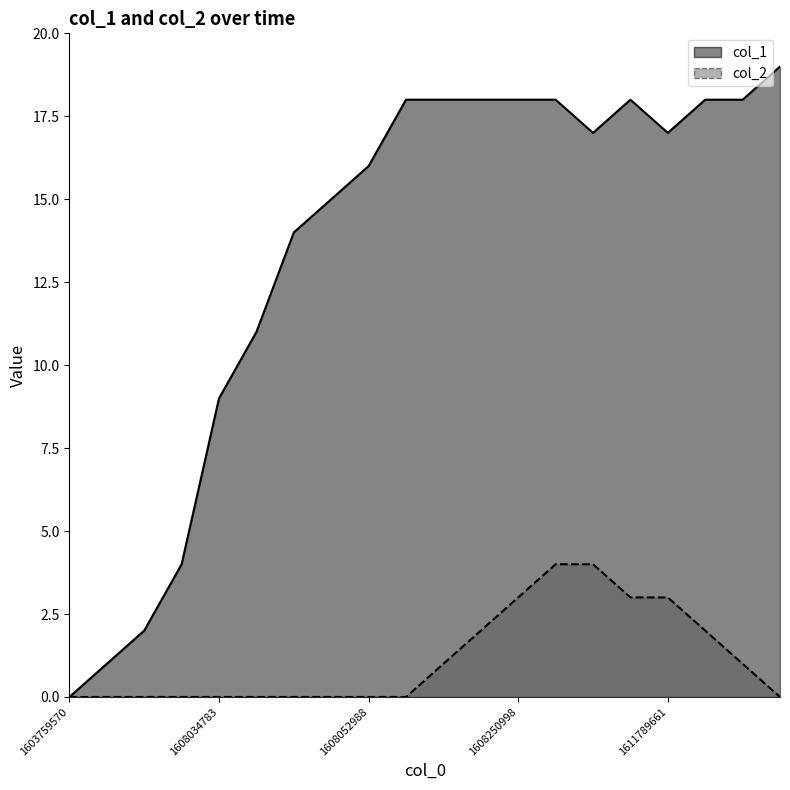

True or false: col_2 and col_1 intersect in this chart.

False